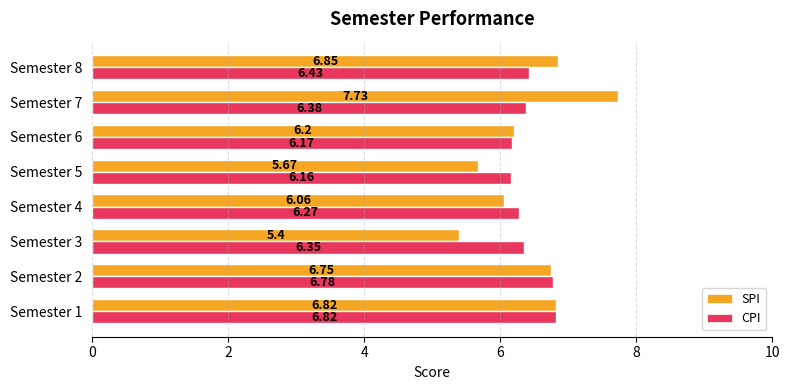

Which series has the largest range (max minus min)?

SPI